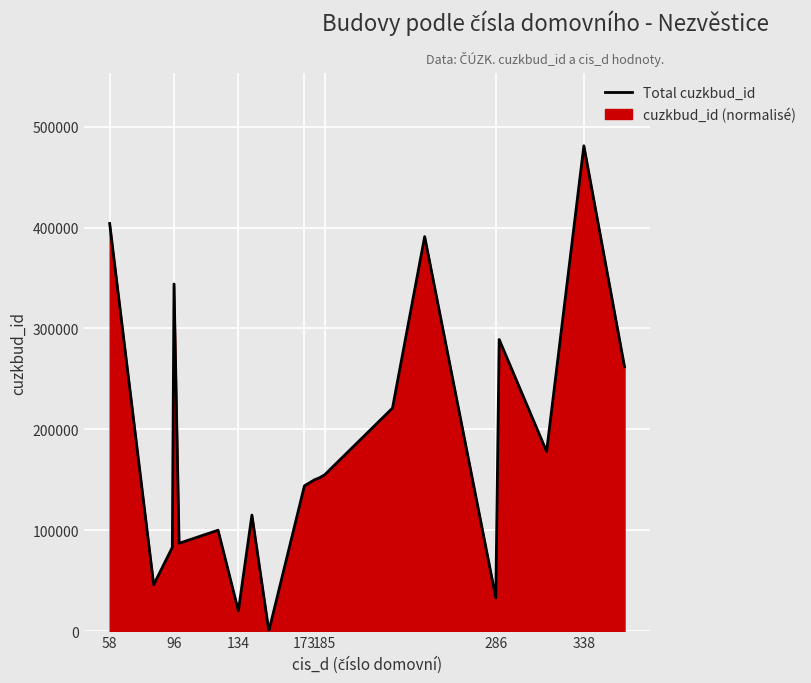

Reading left to right, extract all data points from this chart.

404000	46000	83000	344000	87000	100000	20000	115000	0	144000	150000	152000	155000	221000	391000	33000	289000	178000	481000	262000